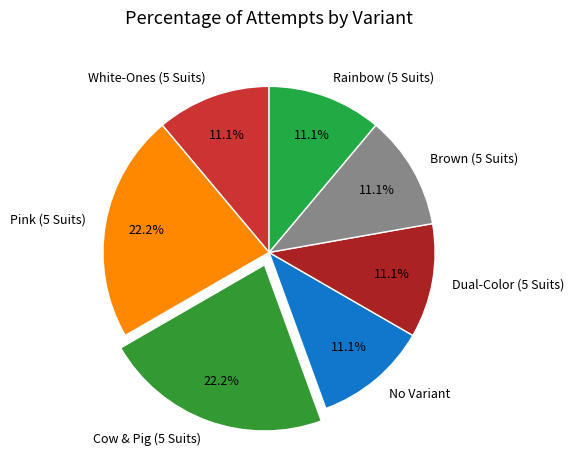

To the nearest percent, what is the average slice percentage?

14%